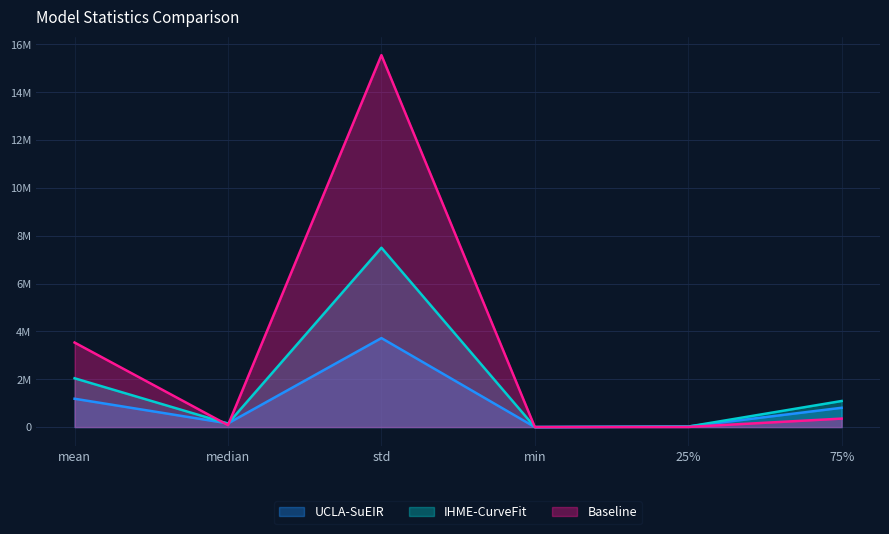

Does the chart display data point markers on the line(s)?

No